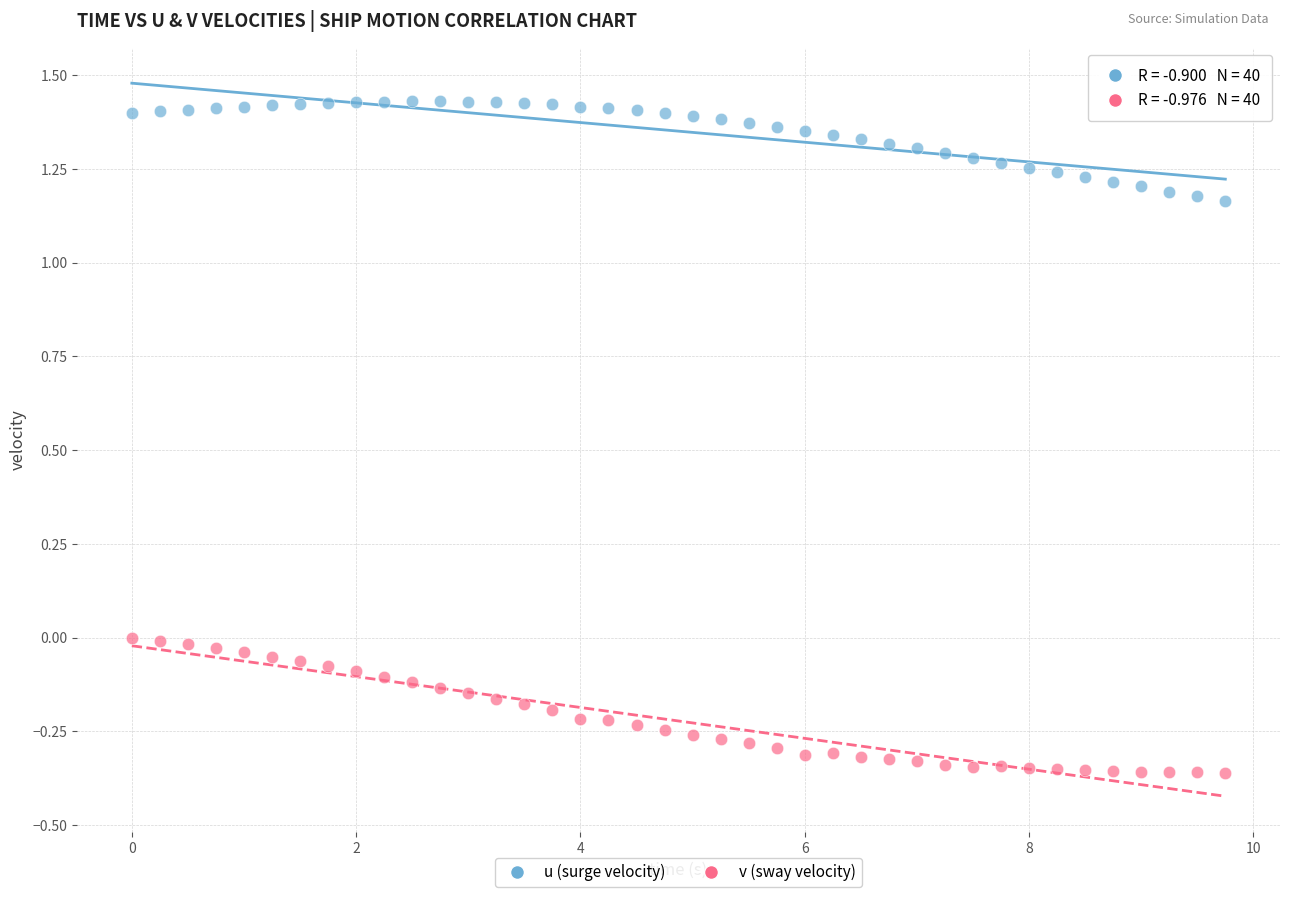

Across all data points, what is the range of Y values (max minus min)?

1.8